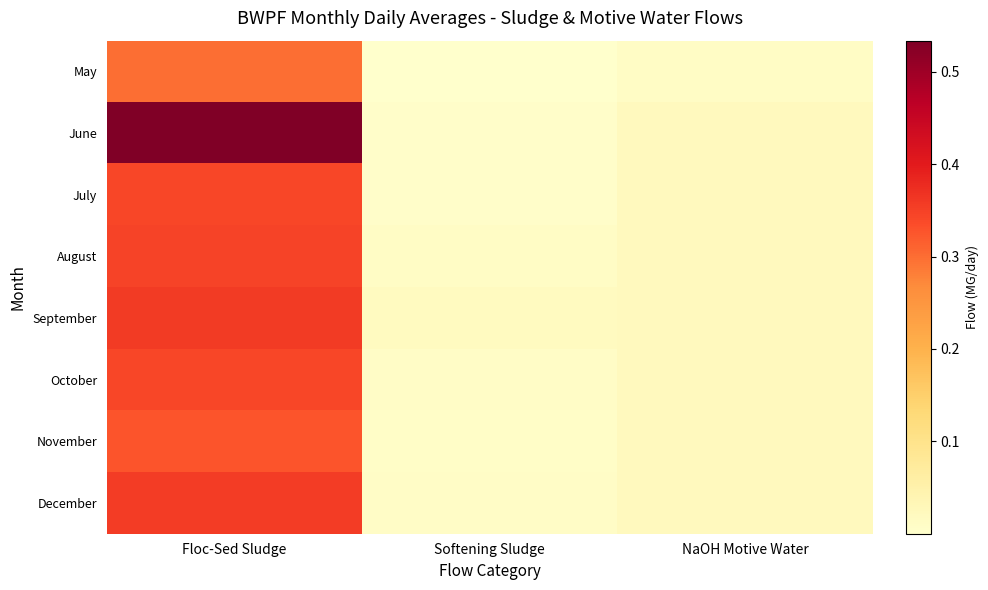

At Floc-Sed Sludge, list the series in order from smallest to largest.

May, November, October, July, August, December, September, June